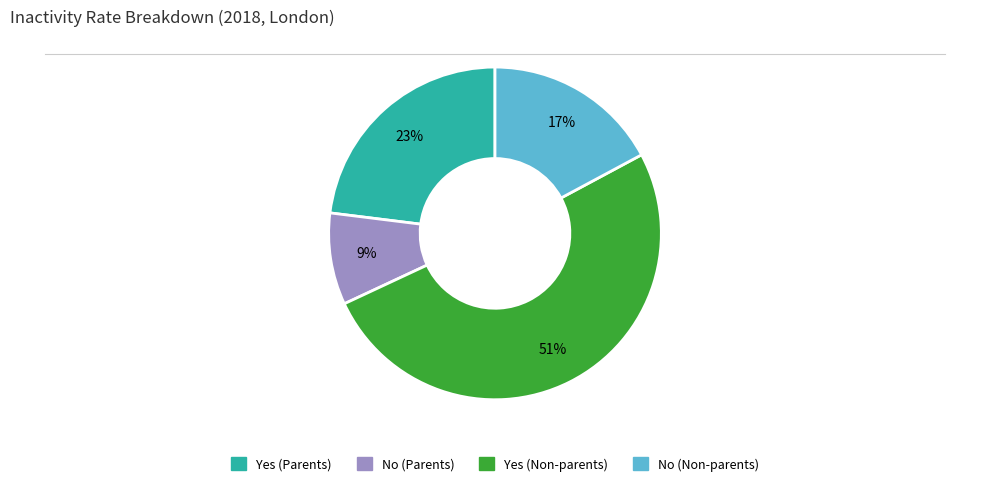

Which category has the smallest portion of the pie?

No (Parents)